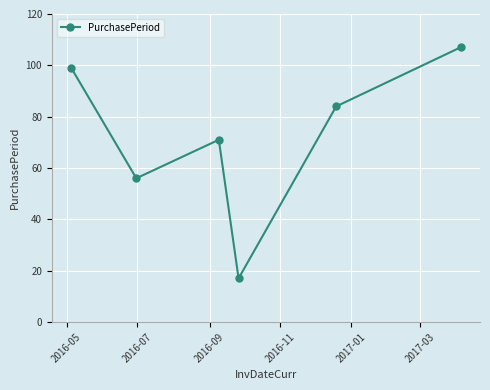

What is the value of the 6th point from the left?

107